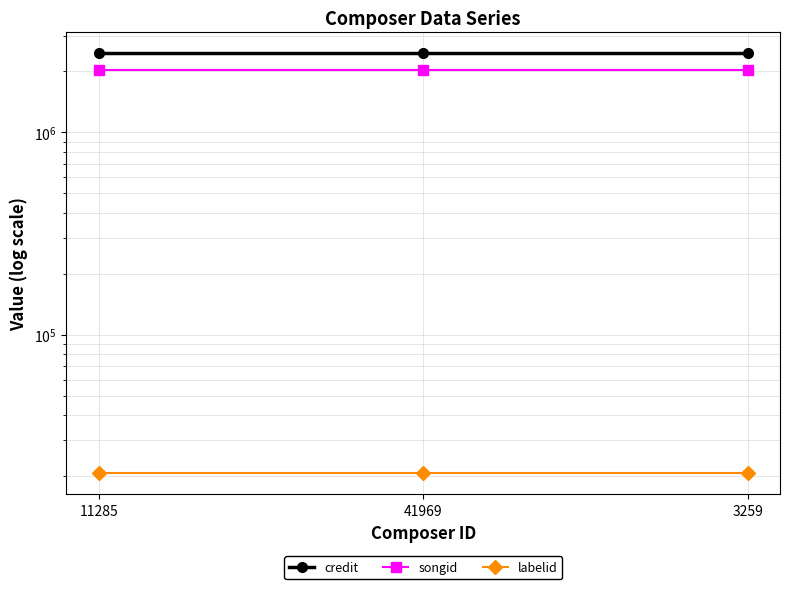

What is the greatest value displayed?

2457291